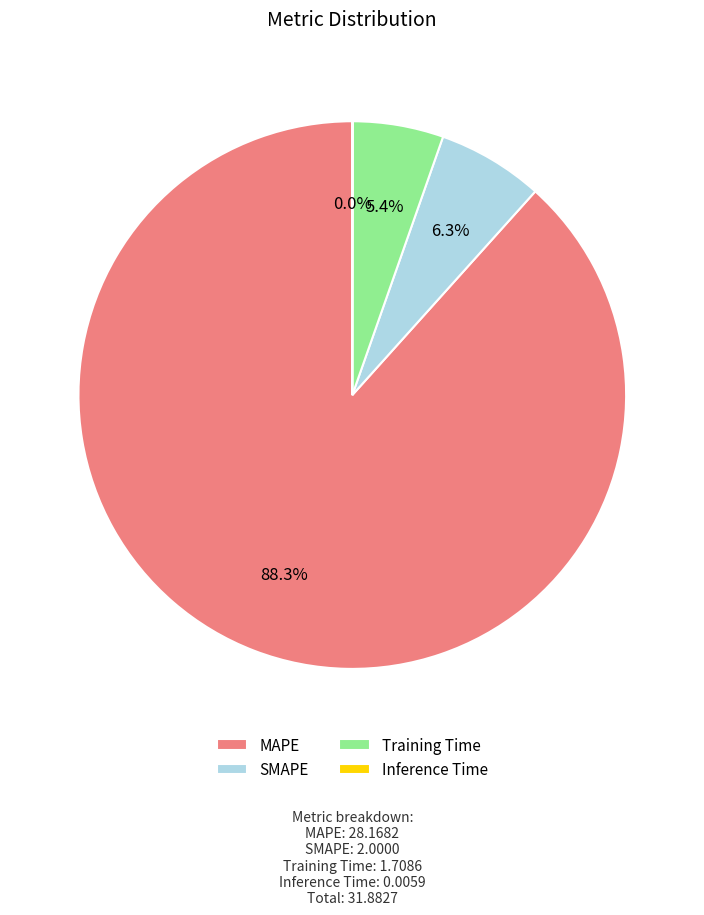

What is the total percentage of Training Time and MAPE?

93.7%